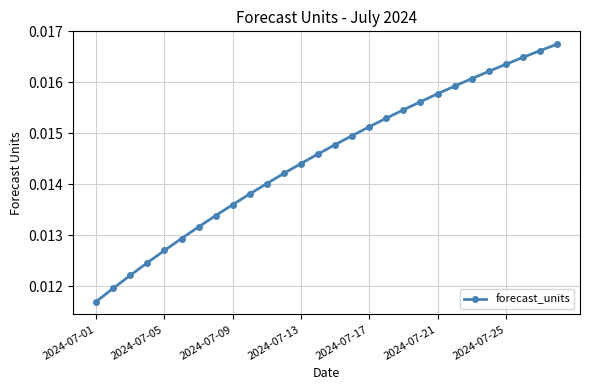

How many values are between 0 and 1?

28